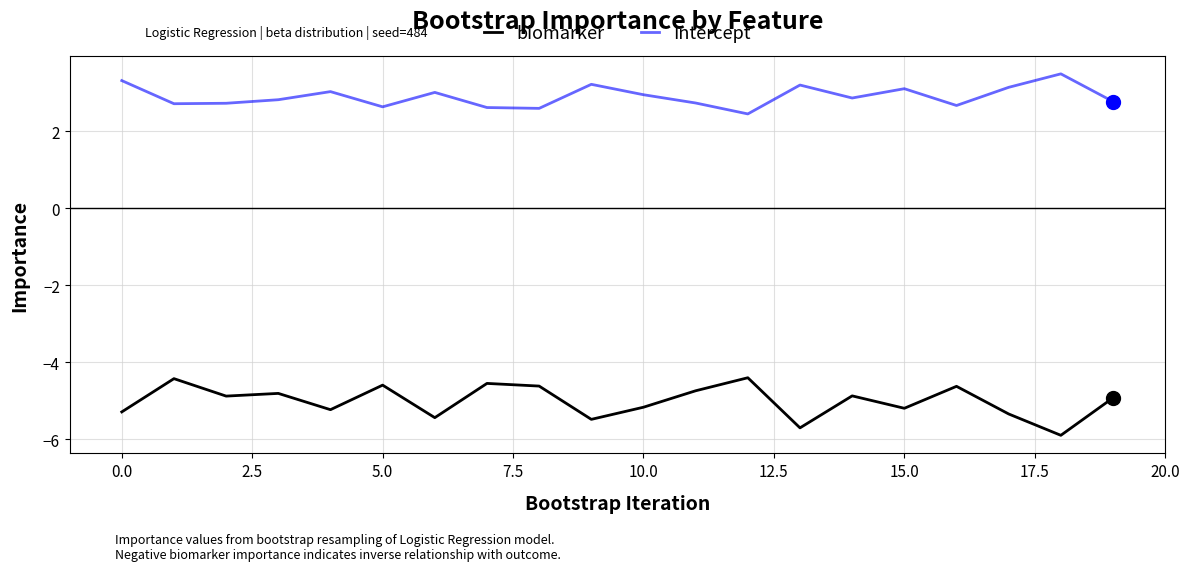

What is the lowest value of the Intercept series?

2.5